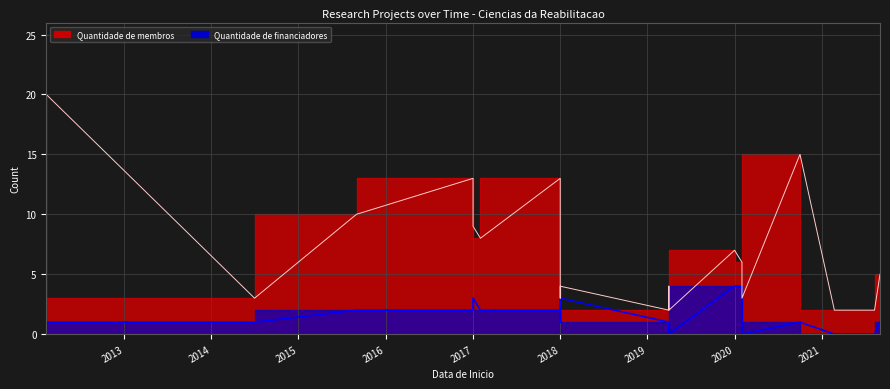

How many interior local peaks does the Quantidade de financiadores series have?

3